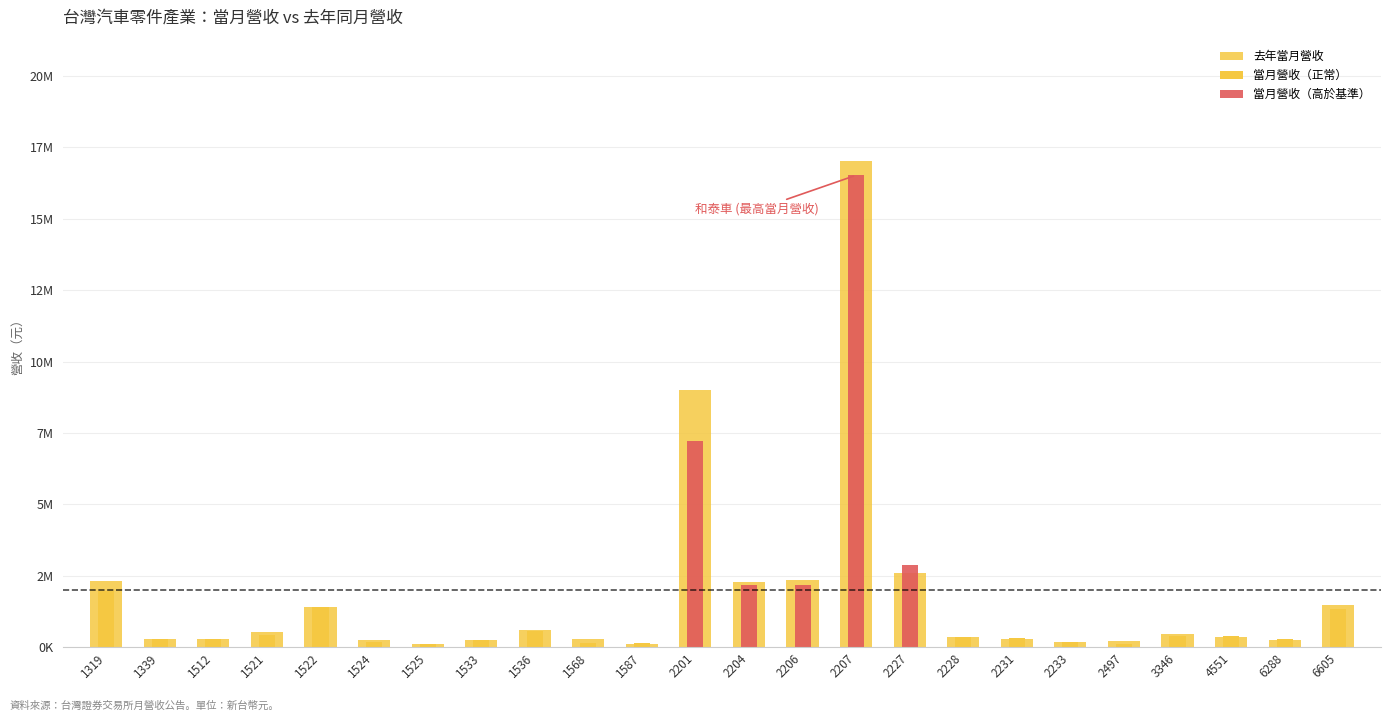

Rank the categories by value from highest to lowest.

2207, 2201, 2227, 2206, 1319, 2204, 6605, 1522, 1536, 1521, 3346, 4551, 2228, 1568, 1339, 2231, 1512, 6288, 1533, 1524, 2497, 2233, 1587, 1525